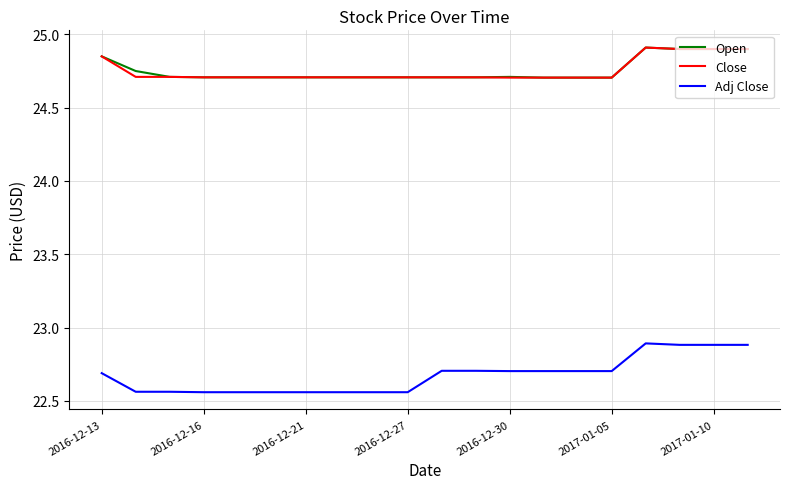

Which series has the largest range (max minus min)?

Adj Close